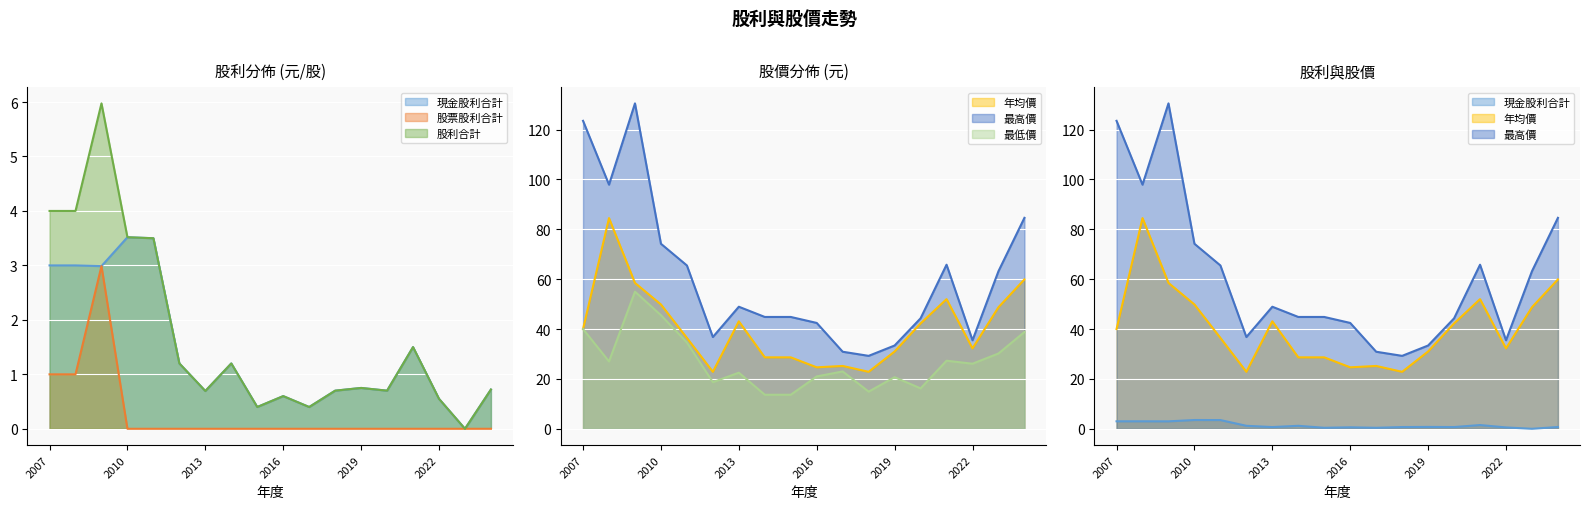

Which series has the widest spread of values?

最高價